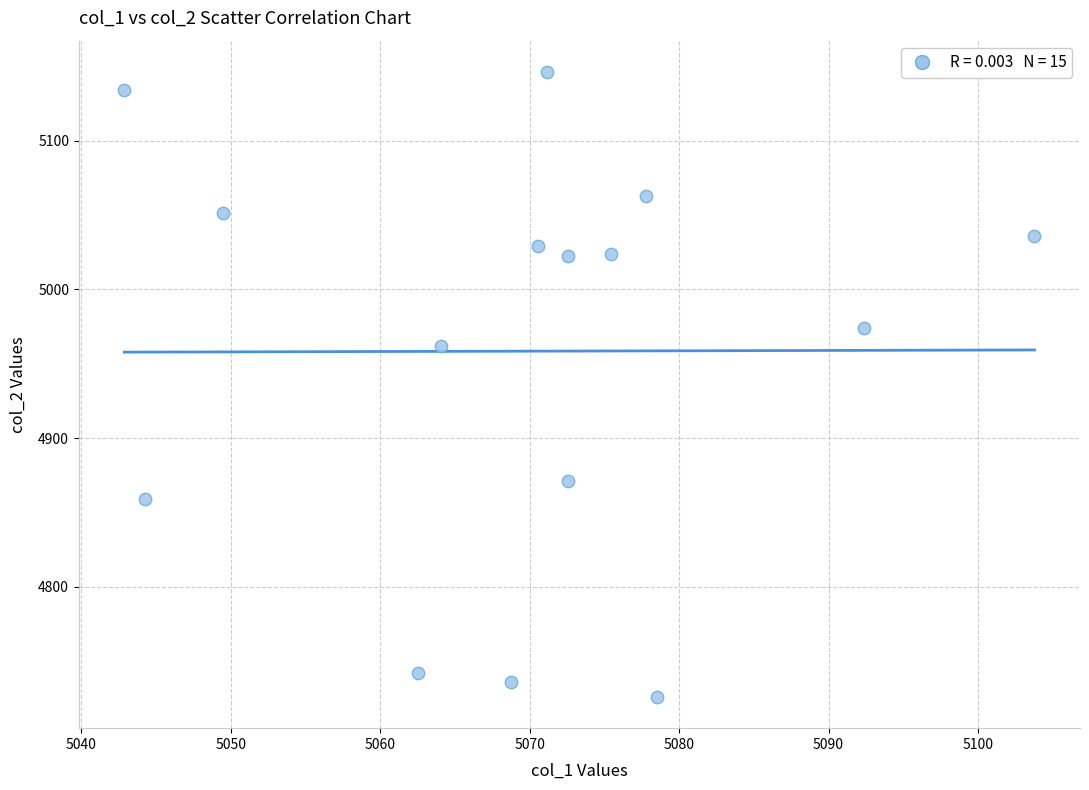

What is the range of X values (max minus min)?

60.9